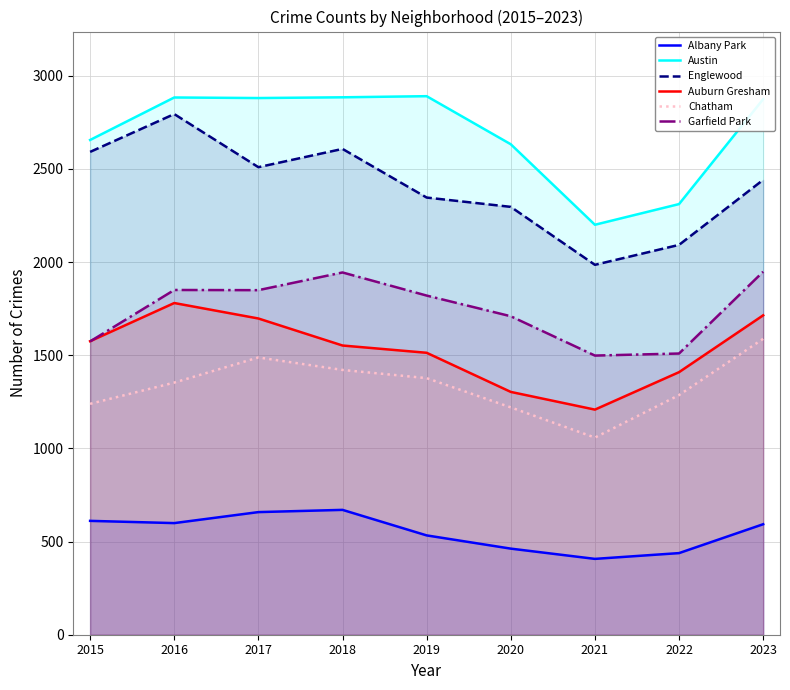

True or false: Auburn Gresham has more than 1 interior local peaks.

False